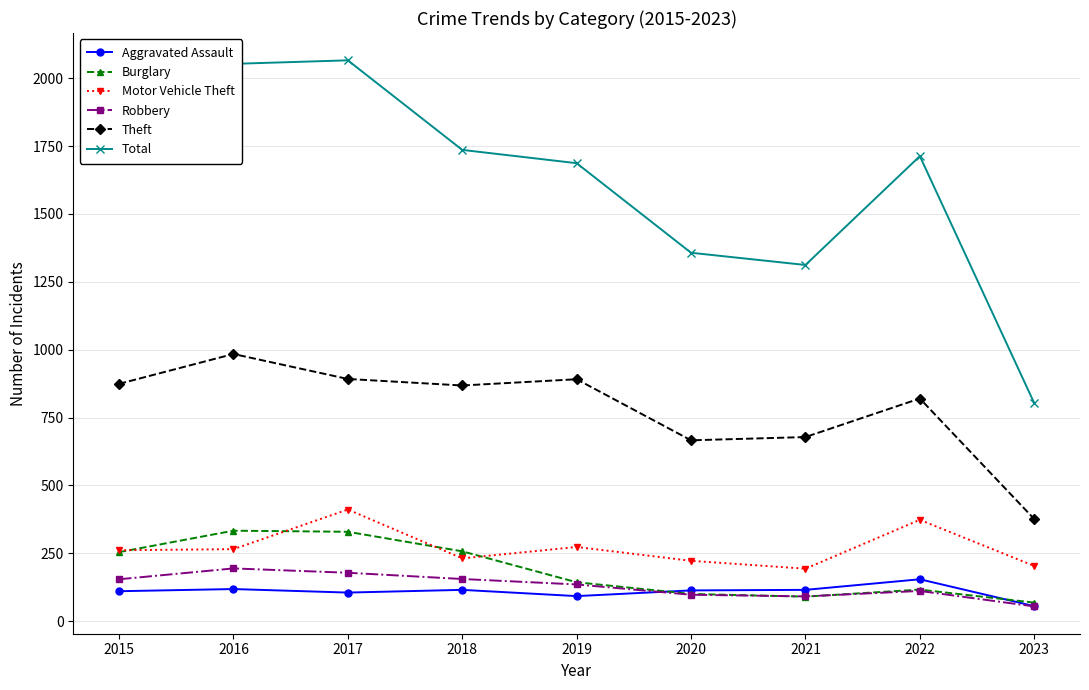

At which category does the chart reach its minimum across all series?

2023